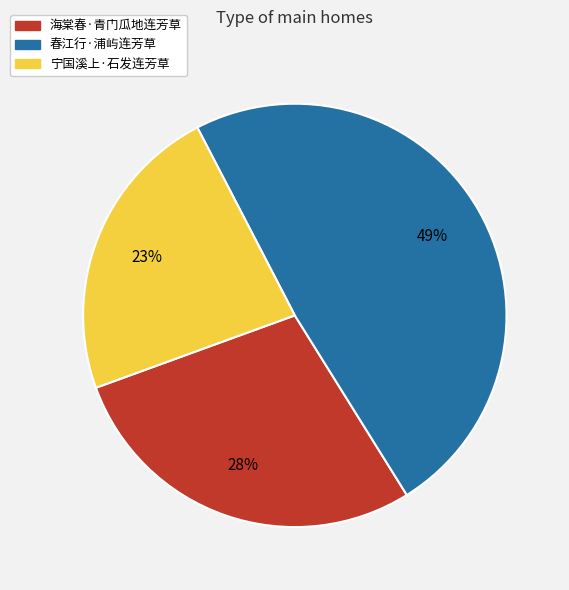

Which slice is the largest?

春江行·浦屿连芳草